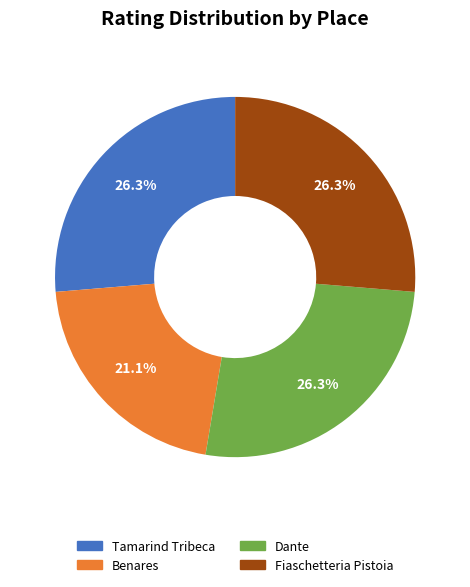

Which slice is the smallest?

Benares